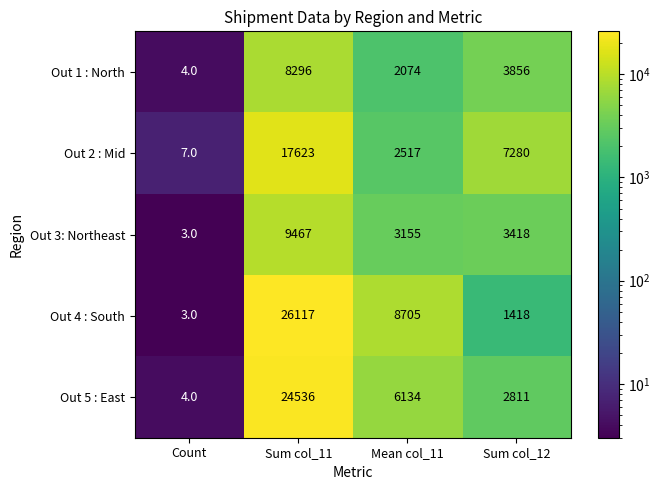

Is it true that Out 2 : Mid equals 30746 at Sum col_11?

False